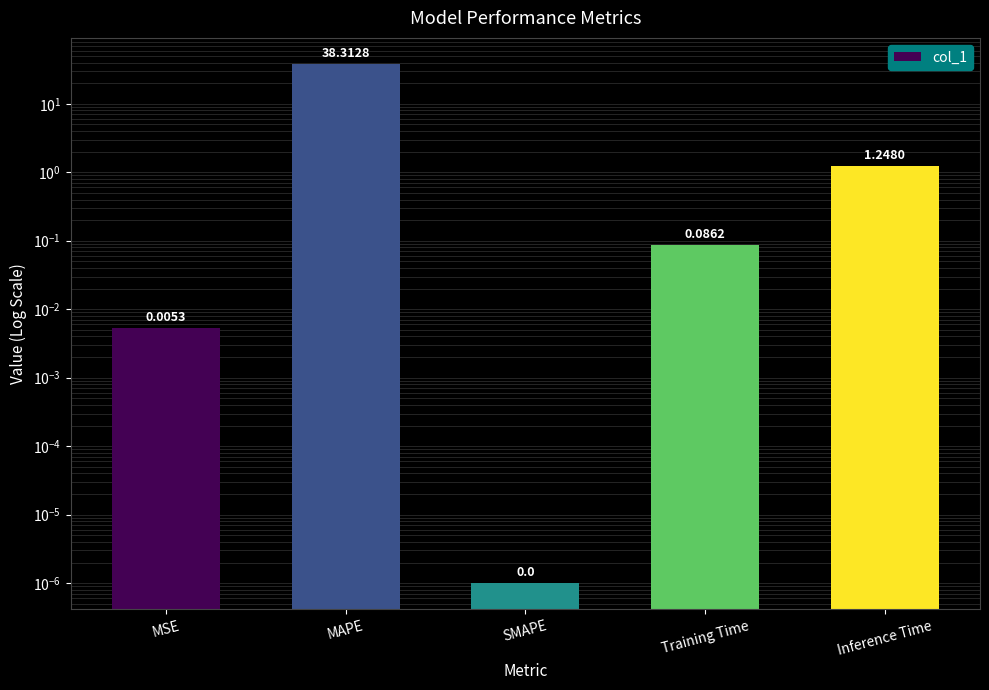

How many bars are there in total?

5